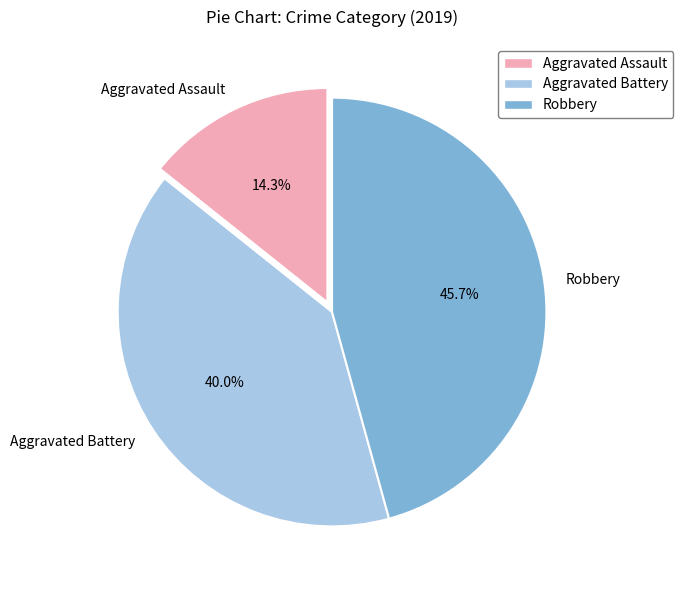

Between Aggravated Assault and Robbery, which is larger?

Robbery